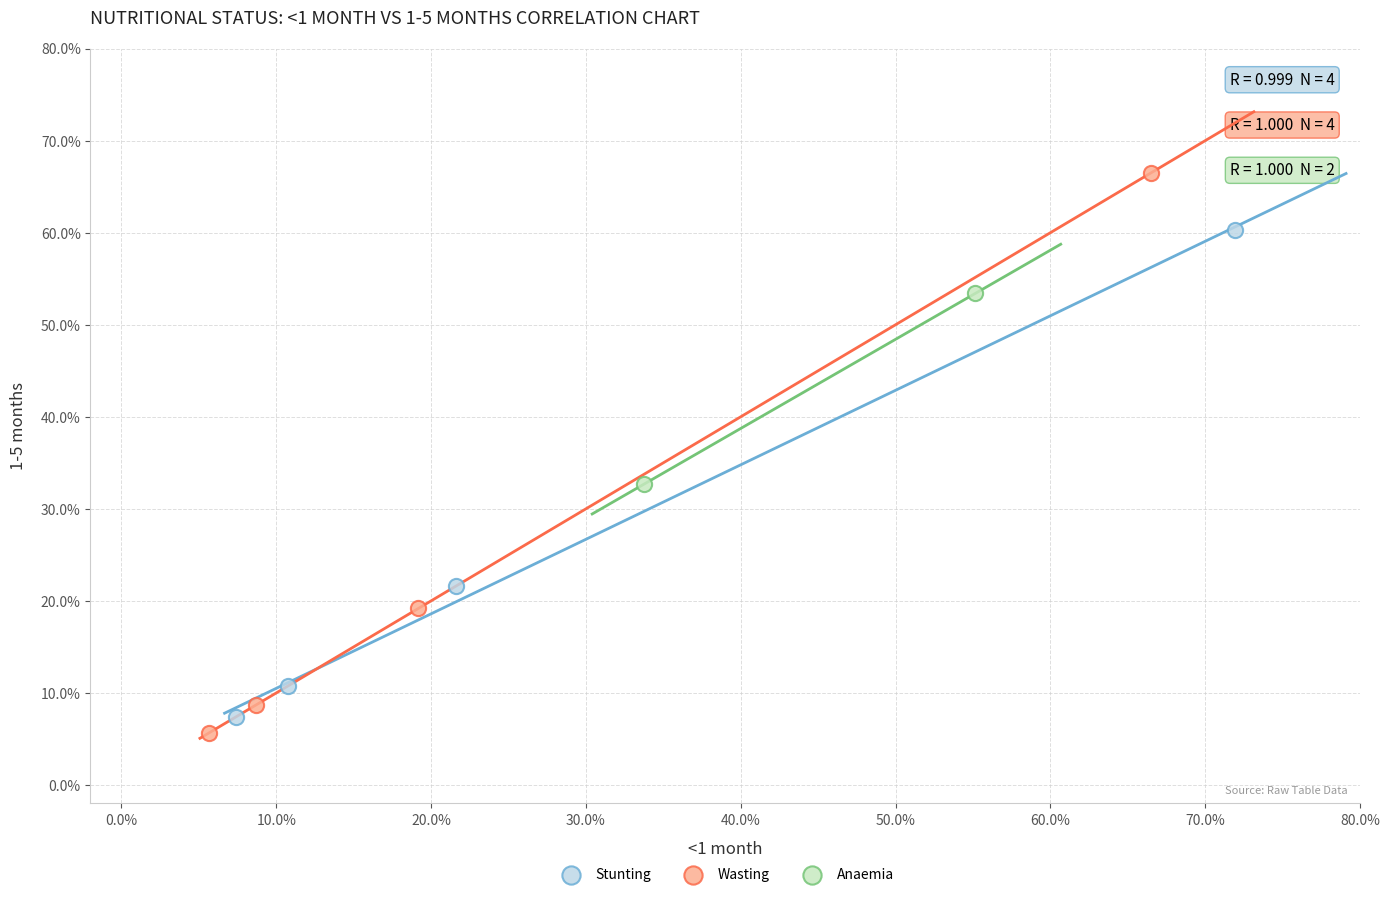

What are all the series names shown in the legend?

Stunting, Wasting, Anaemia